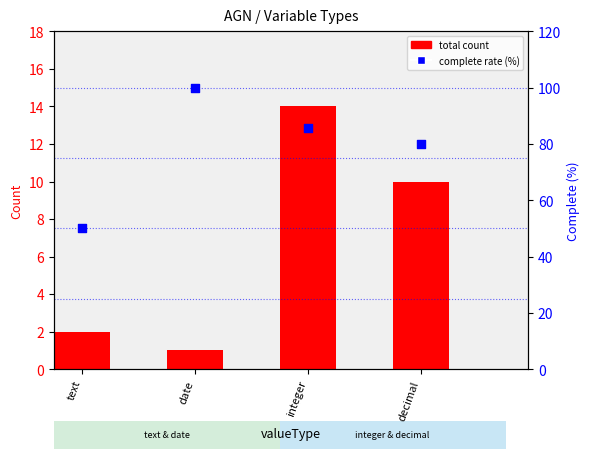

Is the value of complete rate (%) at integer greater than the value of total count at integer?

Yes